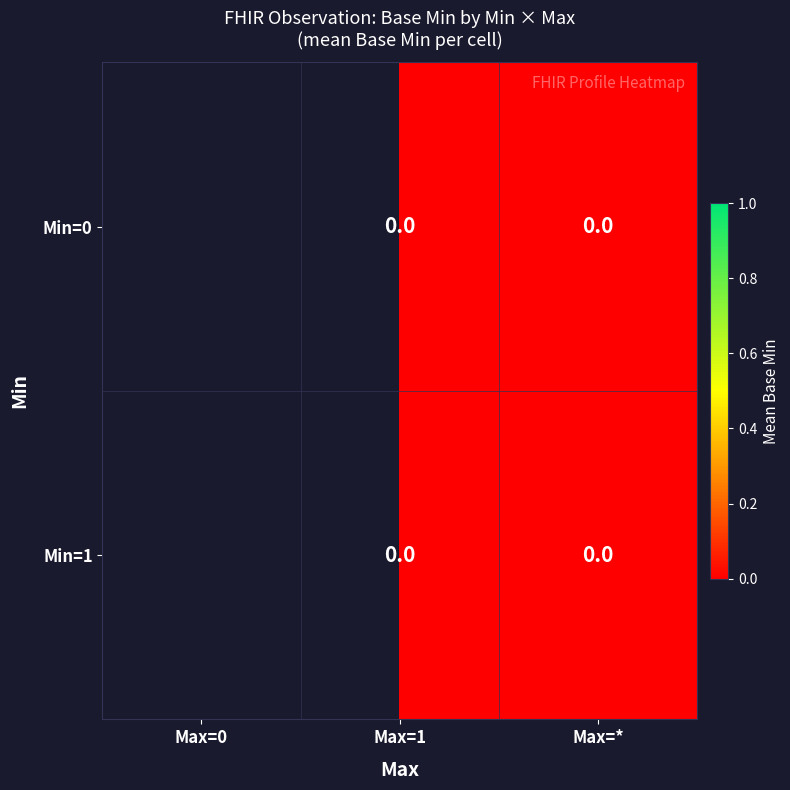

How many data points does each series have?

3